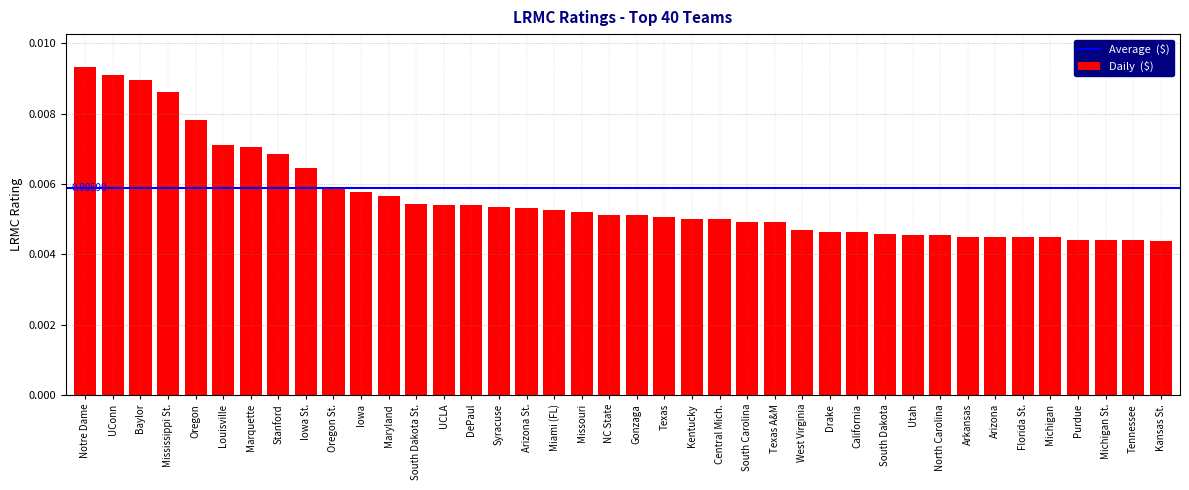

At which category does the chart reach its peak across all series?

Notre Dame